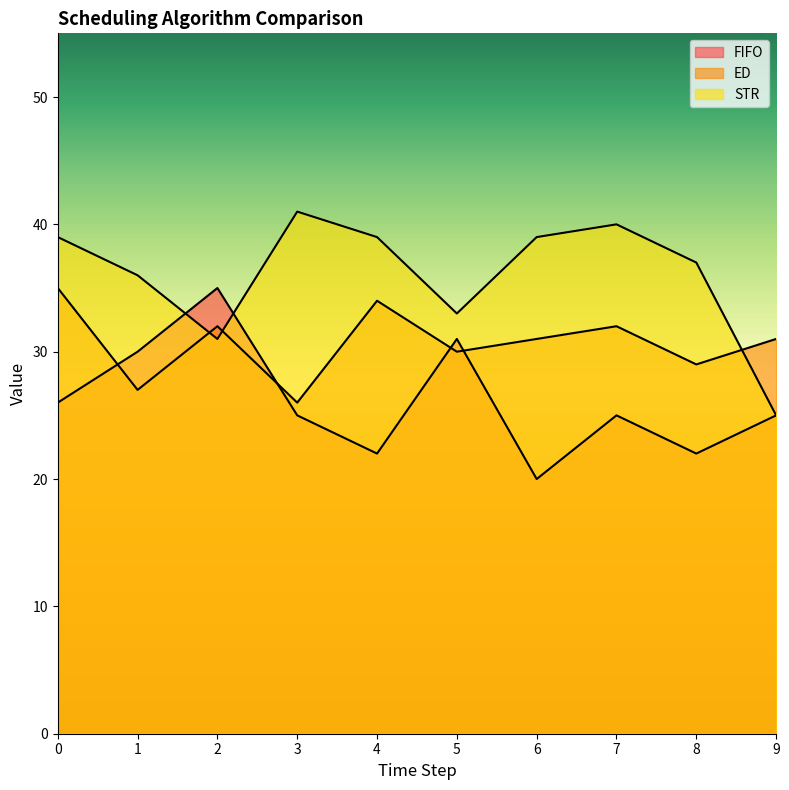

What is the value of the STR point at the 8th from the left?

40